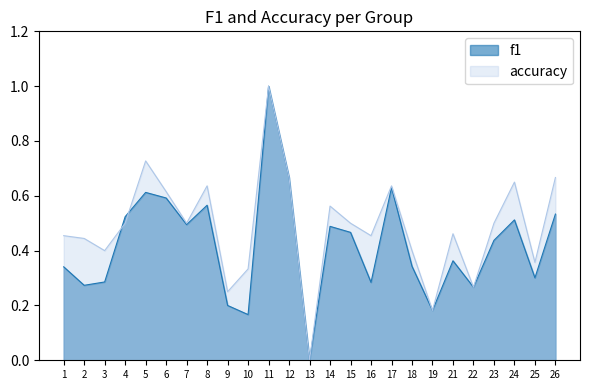

Rank the series by their maximum value, from highest to lowest.

f1, accuracy